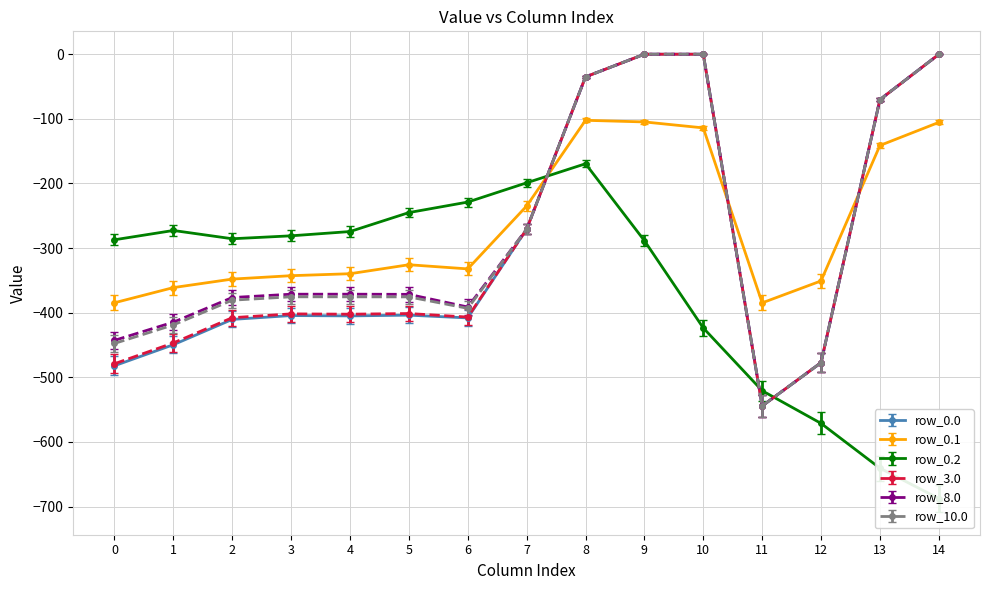

What is the difference between the highest and lowest values at 15?

553.0